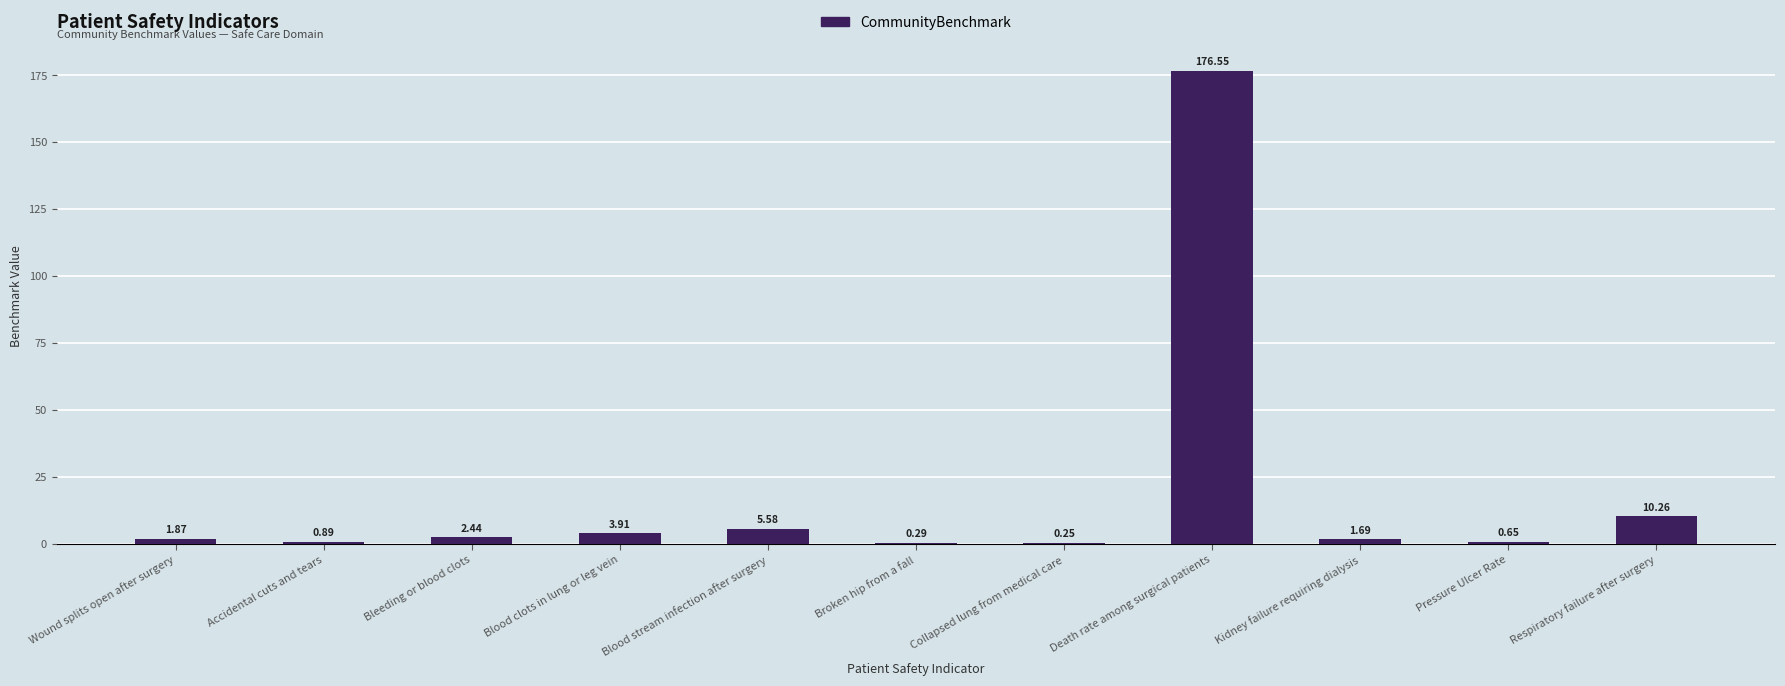

Which has a higher value, Collapsed lung from medical care or Death rate among surgical patients?

Death rate among surgical patients